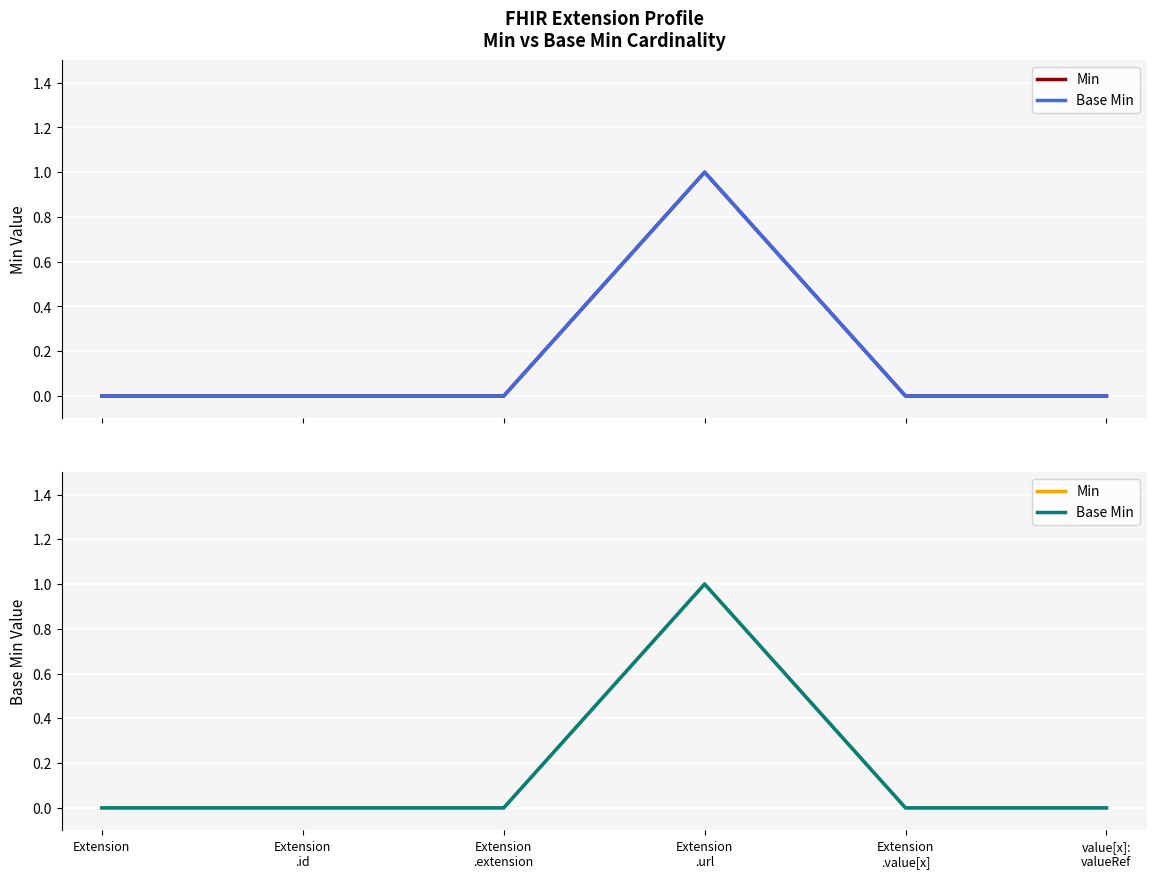

What position from the left is Extension?

1